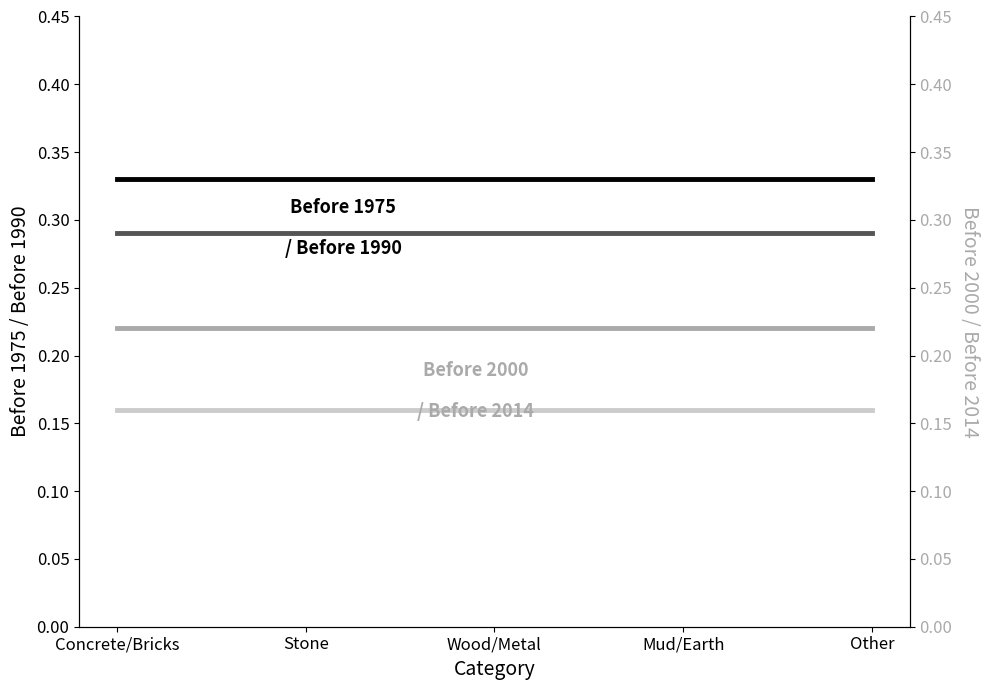

At which label does Before 2014 reach its minimum?

Concrete/Bricks